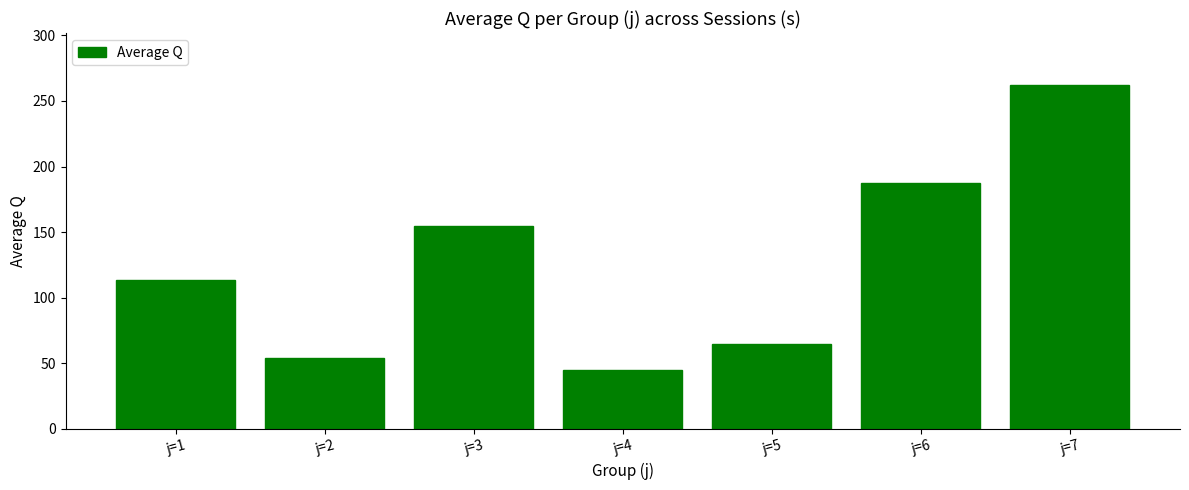

Is it true that the value at j=4 is 12.0?

False